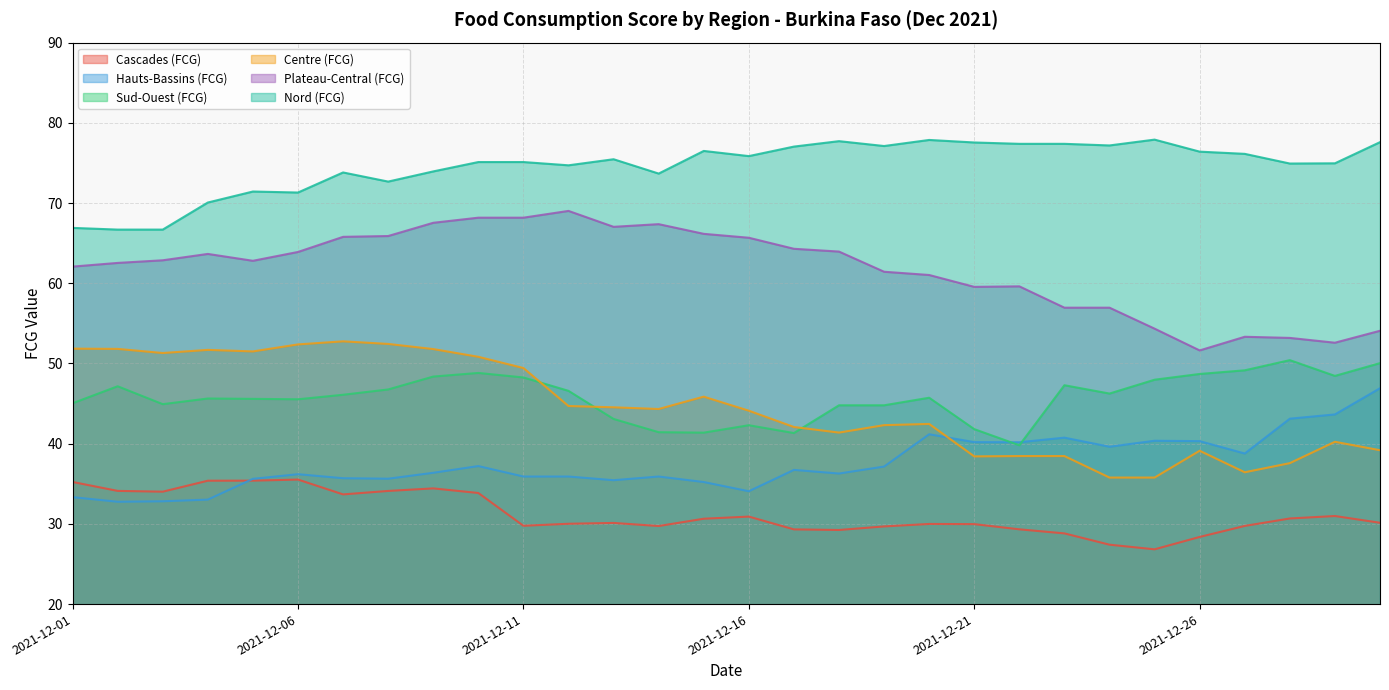

Where does the Centre (FCG) series first go above 44?

2021-12-01